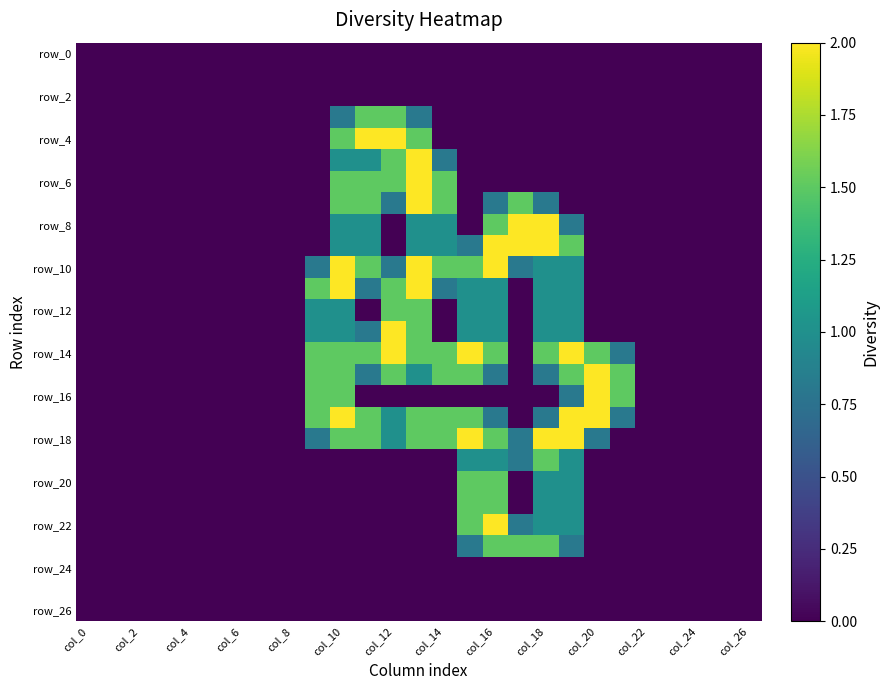

Which category has the lowest value across all series?

col_0